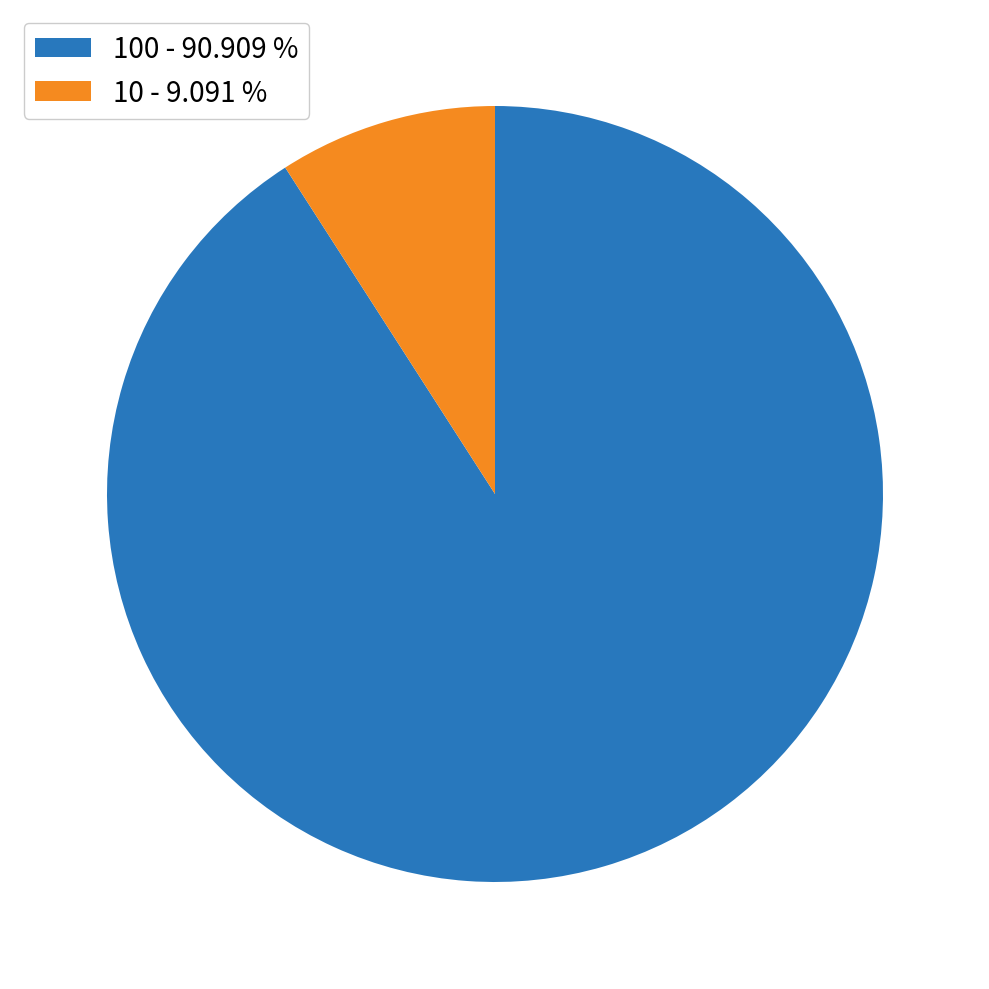

What is the largest slice in the pie chart?

100 - 90.909 %